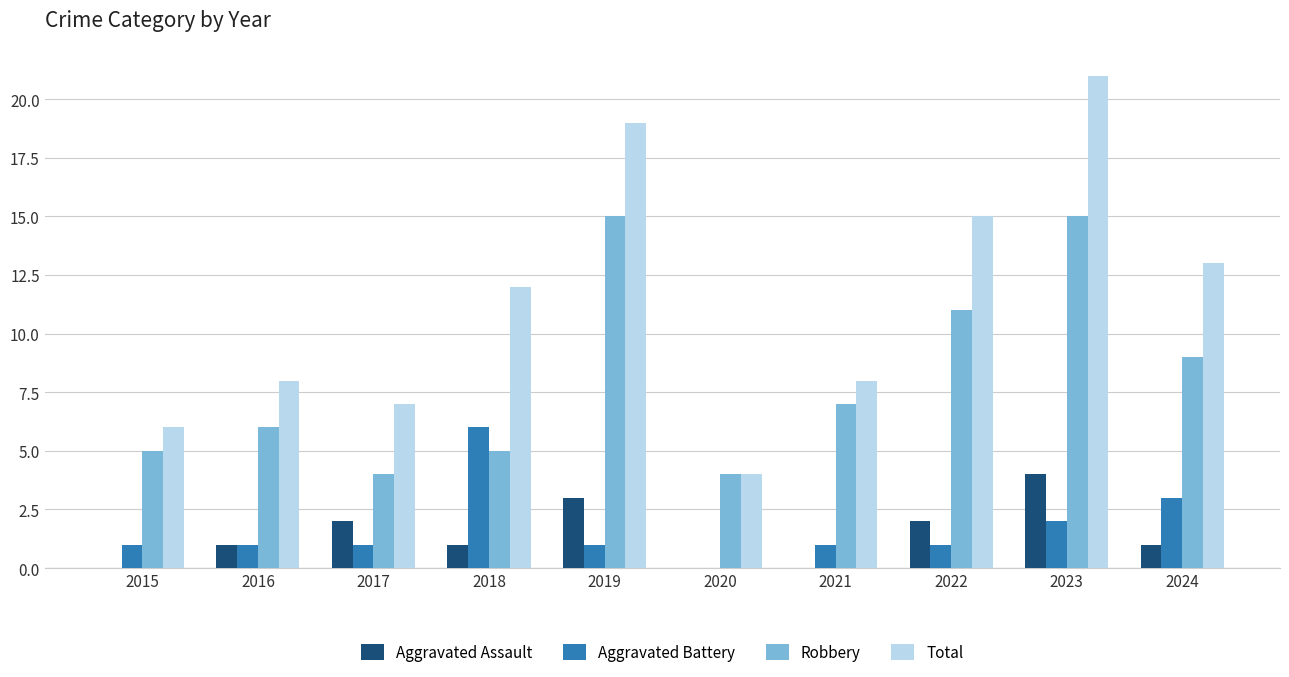

What is the sum of the Aggravated Battery values at 2015 and 2024?

4